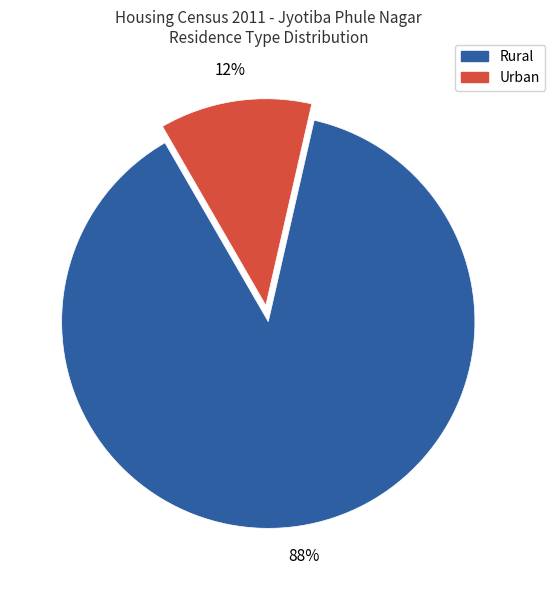

What is the largest slice in the pie chart?

Rural